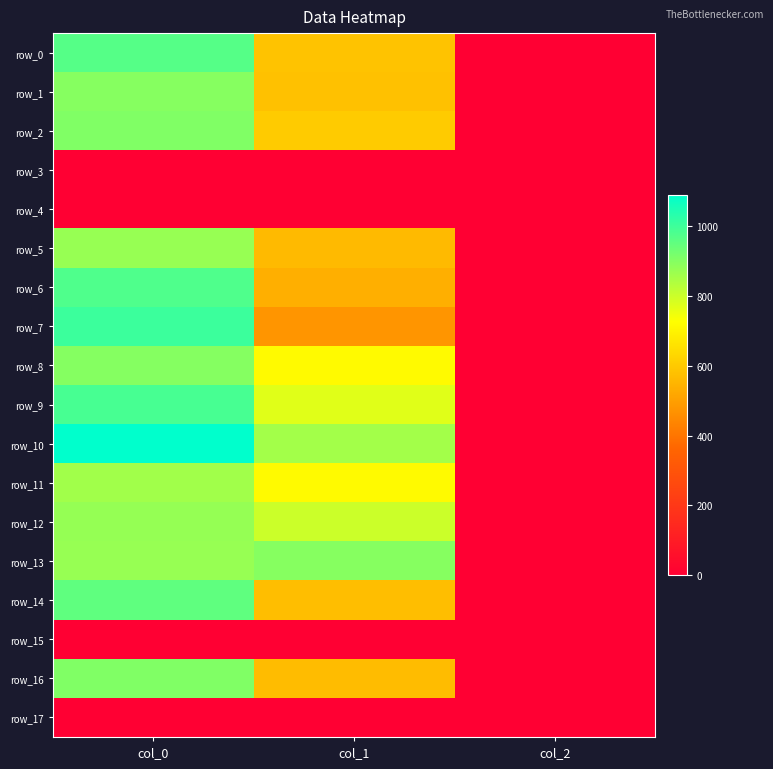

Reading left to right, what are all the values shown in this chart?

row_0: col_0=966.7	col_1=583.9	col_2=2.0
row_1: col_0=896.7	col_1=580.5	col_2=2.0
row_2: col_0=906.7	col_1=604.1	col_2=2.0
row_3: col_0=0.0	col_1=0.0	col_2=0.0
row_4: col_0=0.0	col_1=0.0	col_2=0.0
row_5: col_0=873.3	col_1=563.6	col_2=2.0
row_6: col_0=976.7	col_1=536.6	col_2=2.0
row_7: col_0=1003.3	col_1=475.9	col_2=2.0
row_8: col_0=900.0	col_1=715.5	col_2=2.0
row_9: col_0=986.7	col_1=769.5	col_2=2.0
row_10: col_0=1090.0	col_1=857.2	col_2=2.0
row_11: col_0=860.0	col_1=715.5	col_2=2.0
row_12: col_0=876.7	col_1=799.9	col_2=2.0
row_13: col_0=873.3	col_1=897.8	col_2=2.0
row_14: col_0=953.3	col_1=573.8	col_2=2.0
row_15: col_0=0.0	col_1=0.0	col_2=0.0
row_16: col_0=906.7	col_1=570.4	col_2=2.0
row_17: col_0=0.0	col_1=0.0	col_2=0.0